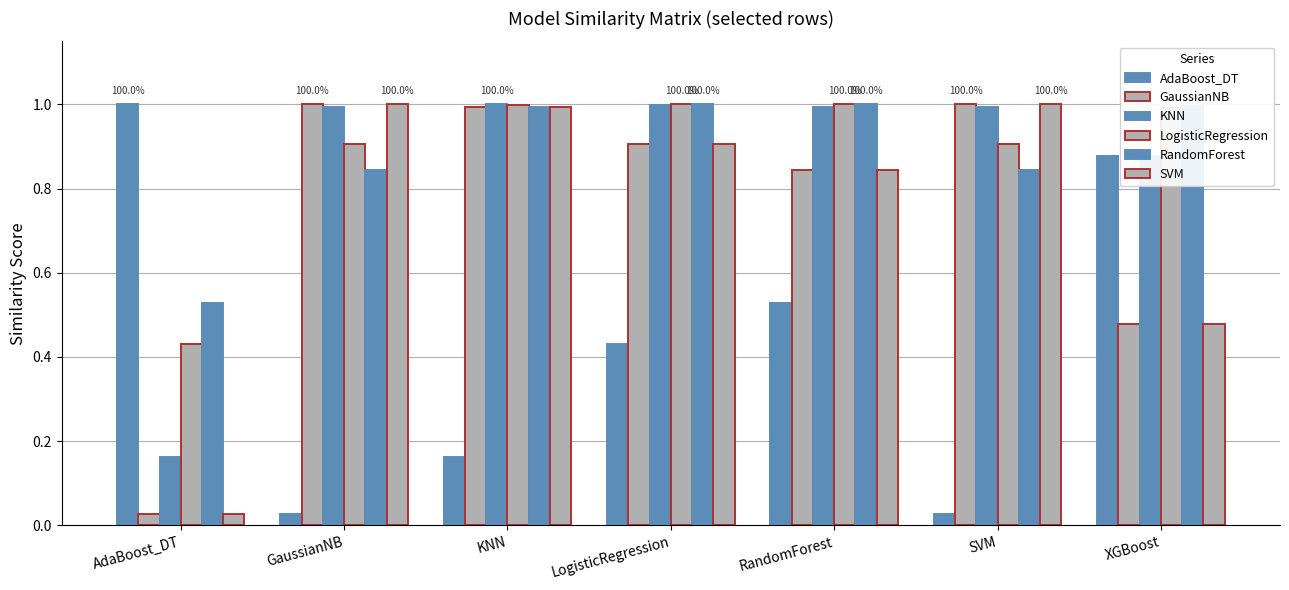

What is the difference between the maximum and minimum values in the SVM series?

1.0